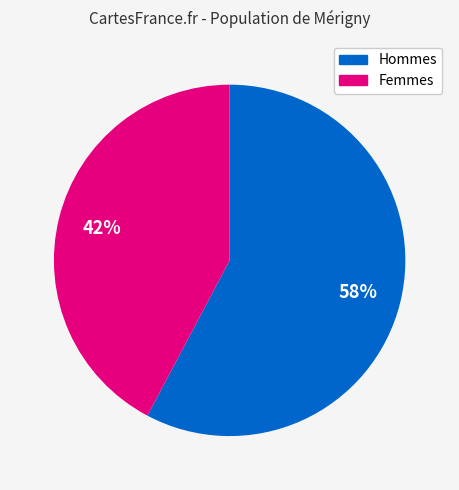

To the nearest percent, what is the average slice percentage?

50%